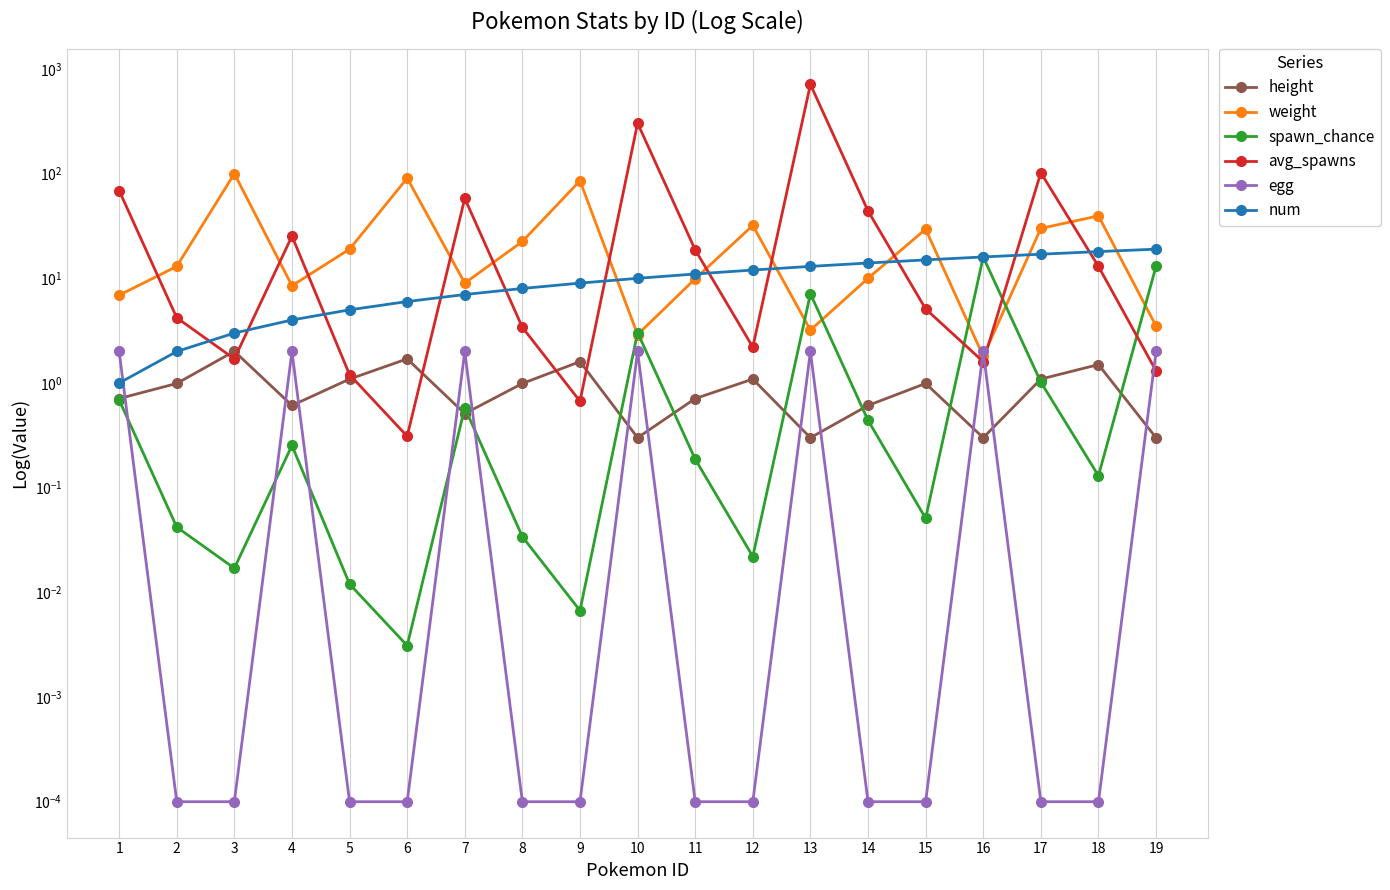

At how many categories does at least one series exceed 65?

7